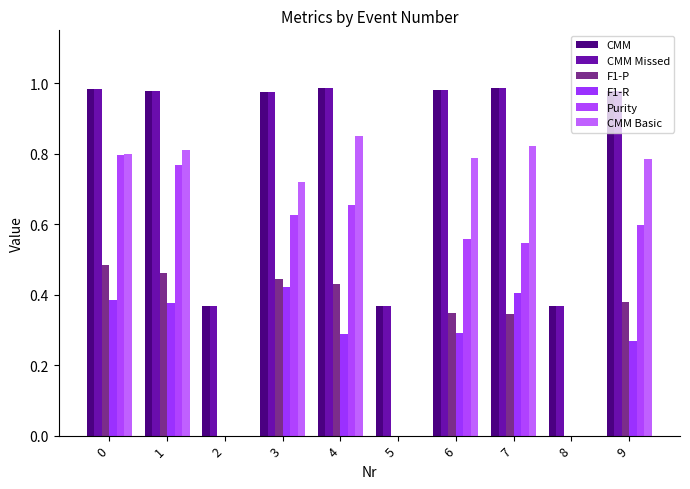

How many distinct data groups are displayed?

6